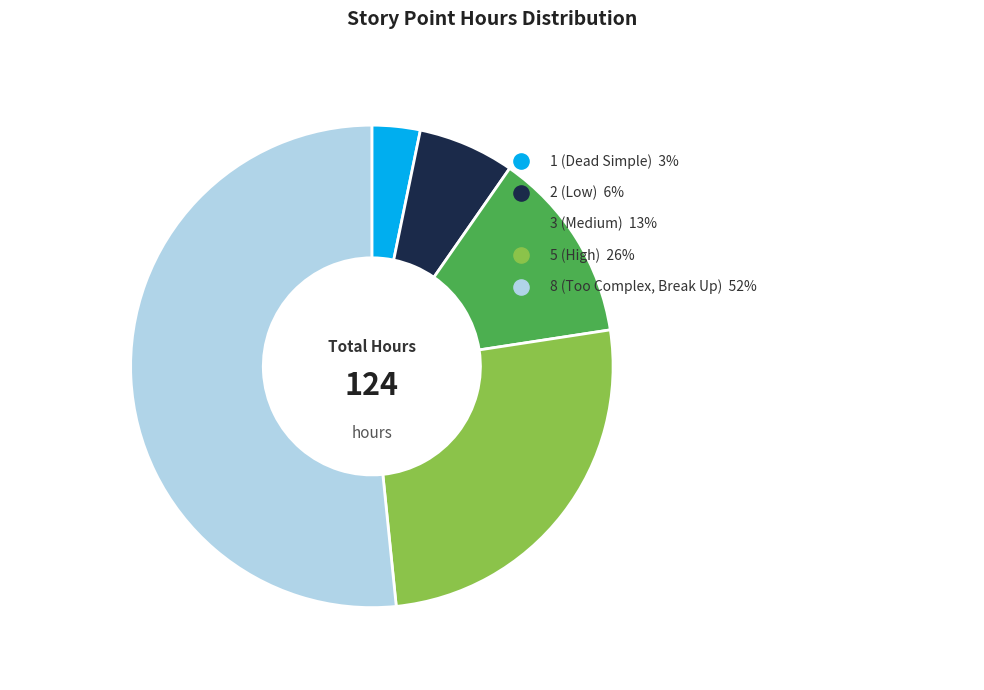

True or false: 2 (Low) accounts for 6% of the total.

True